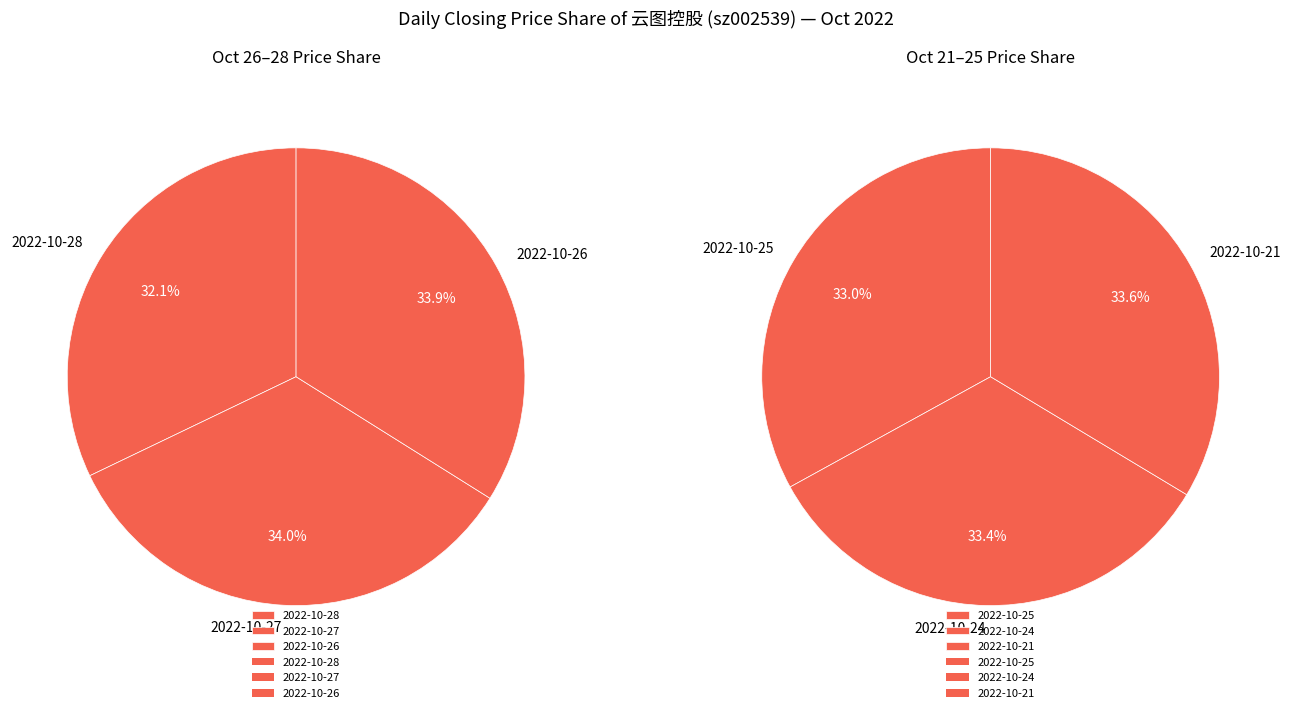

Which slice is the largest?

2022-10-21